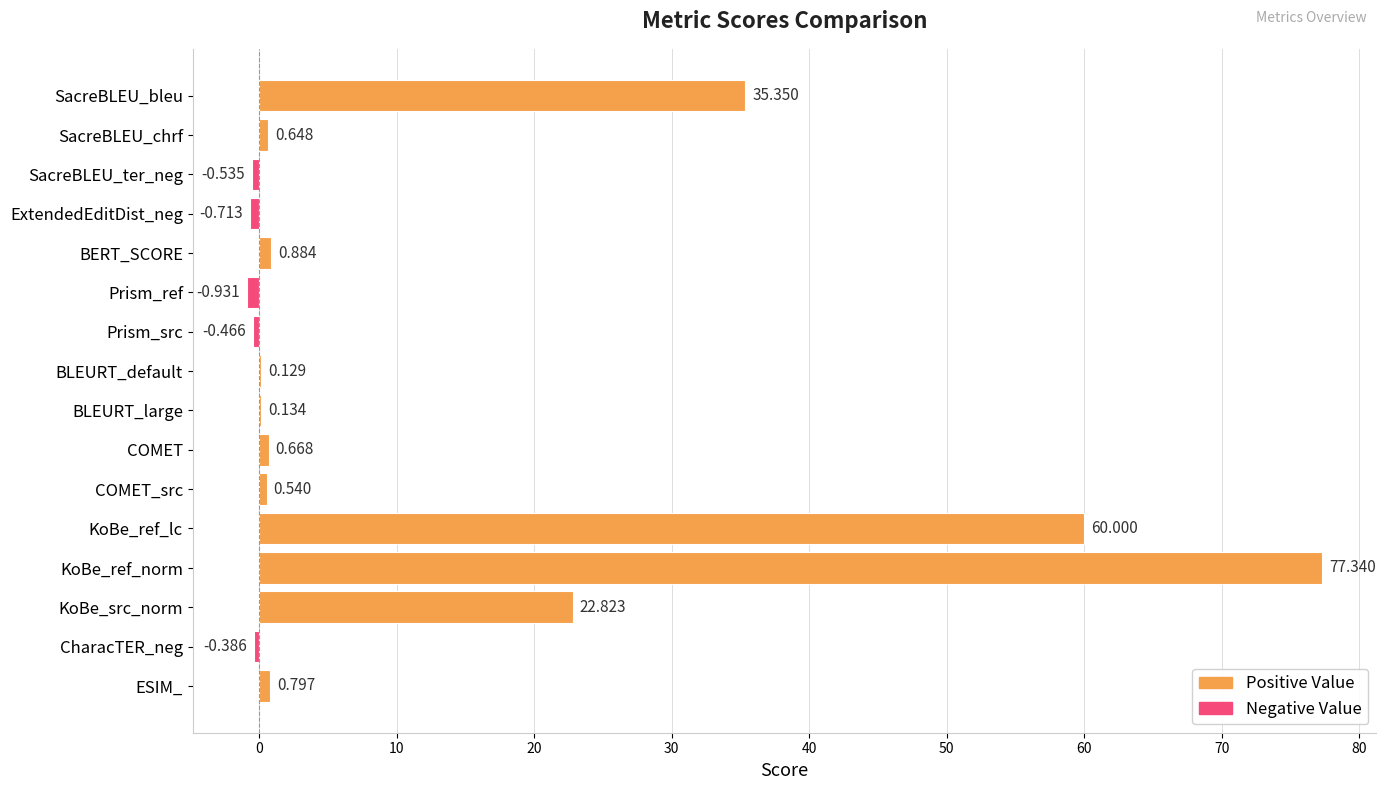

Between SacreBLEU_ter_neg and ExtendedEditDist_neg, which is larger?

SacreBLEU_ter_neg